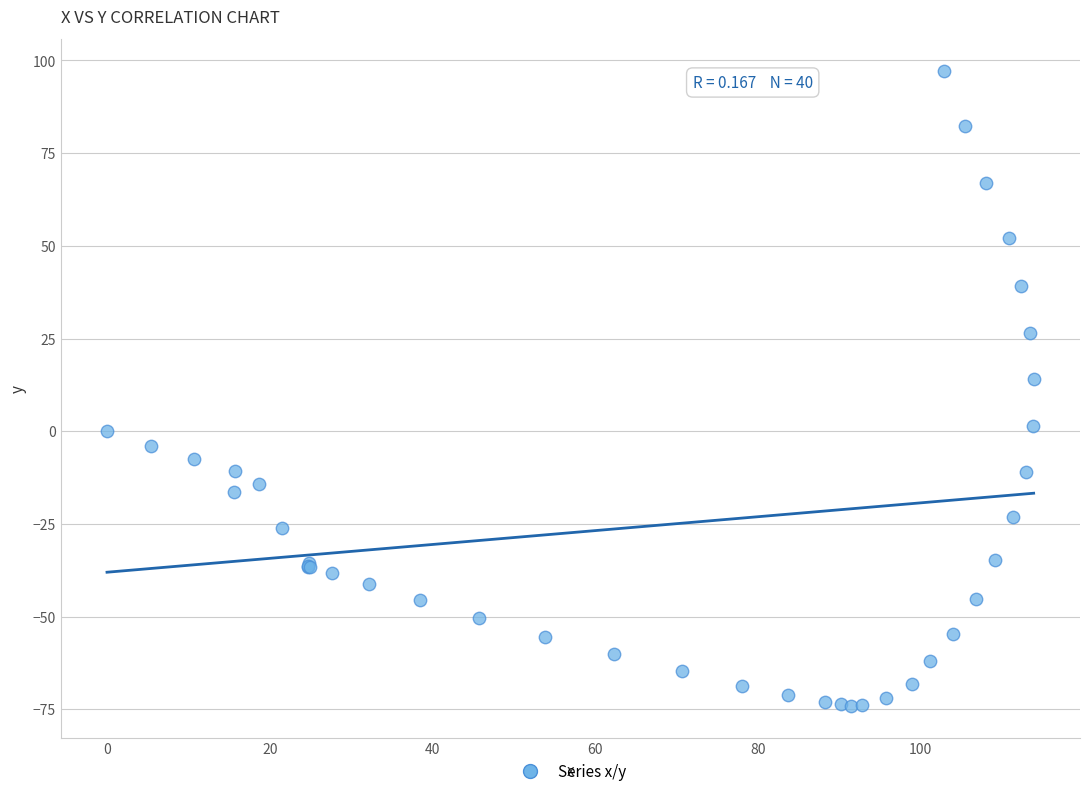

What Y value in the scatter plot is closest to 11?

14.1